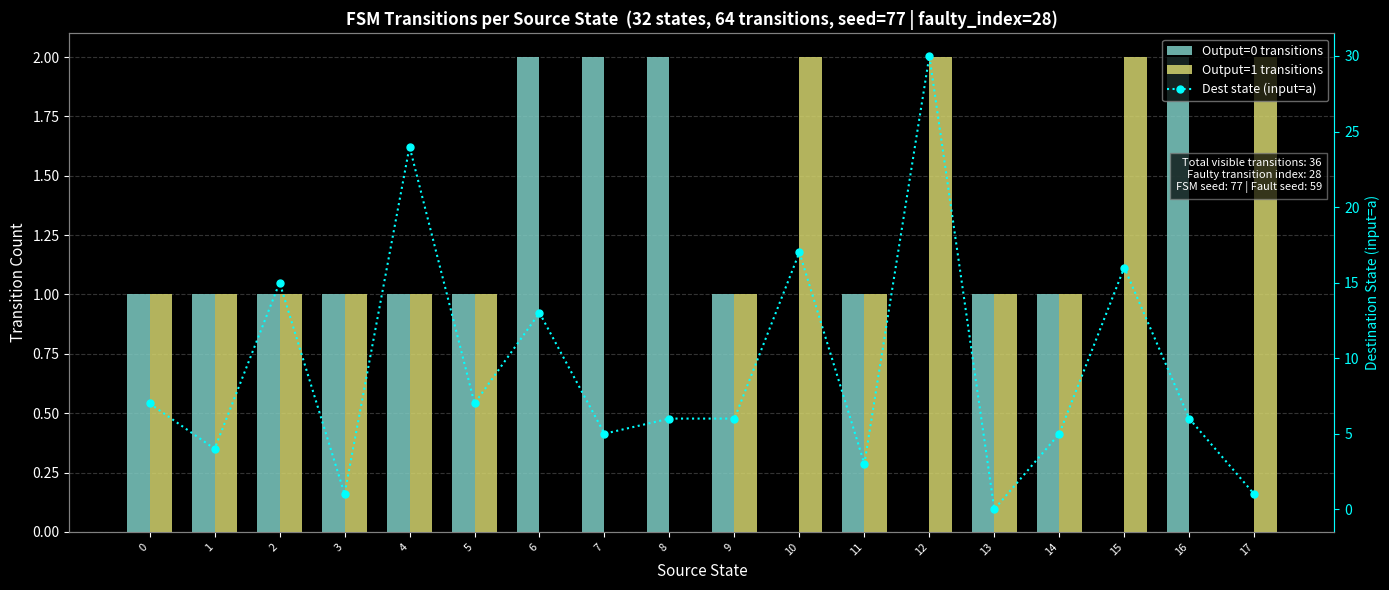

Reading left to right, extract all data points from this chart.

Output=0 transitions: 0=1	1=1	2=1	3=1	4=1	5=1	6=2	7=2	8=2	9=1	10=0	11=1	12=0	13=1	14=1	15=0	16=2	17=0
Output=1 transitions: 0=1	1=1	2=1	3=1	4=1	5=1	6=0	7=0	8=0	9=1	10=2	11=1	12=2	13=1	14=1	15=2	16=0	17=2
Dest state (input=a): 0=7	1=4	2=15	3=1	4=24	5=7	6=13	7=5	8=6	9=6	10=17	11=3	12=30	13=0	14=5	15=16	16=6	17=1